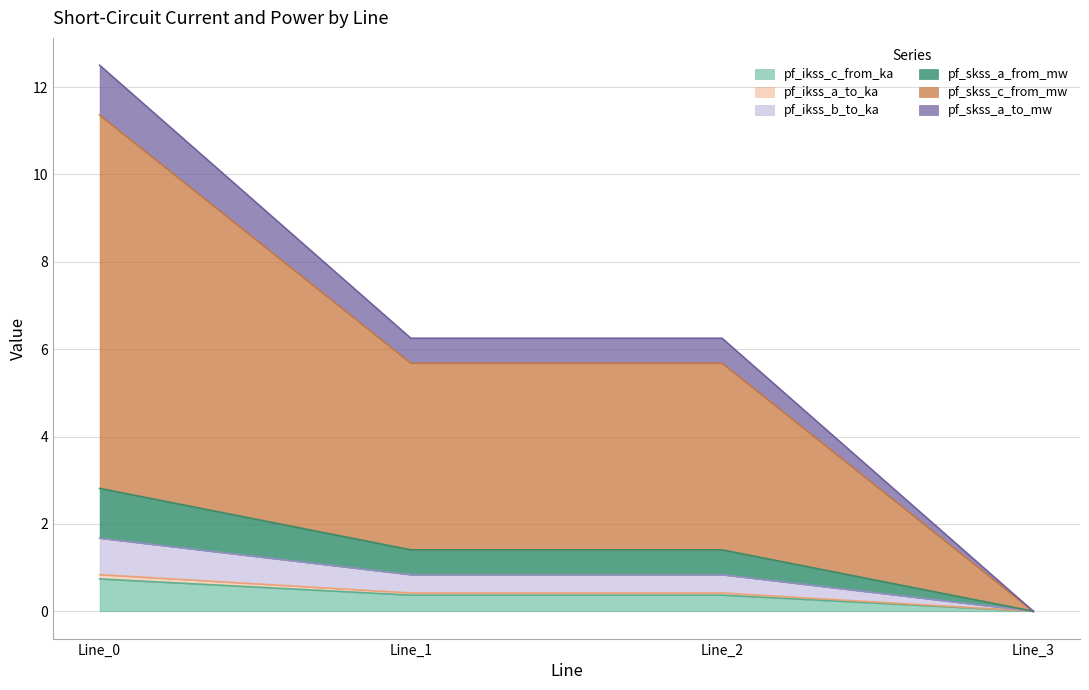

True or false: pf_skss_a_to_mw and pf_ikss_c_from_ka intersect in this chart.

False